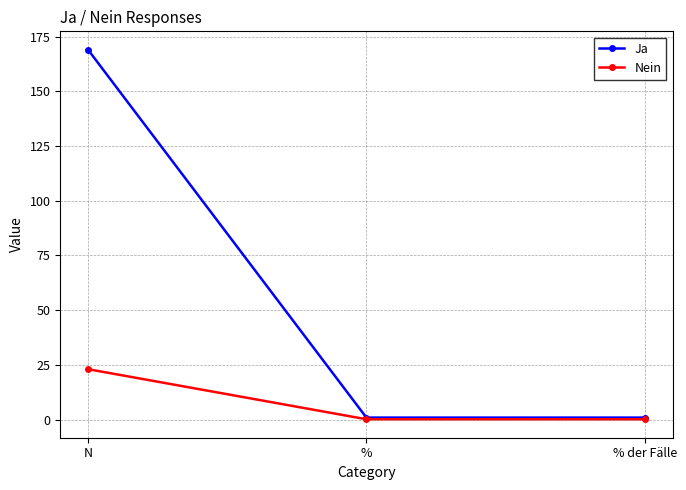

What is the label of the 3rd point from the right?

N